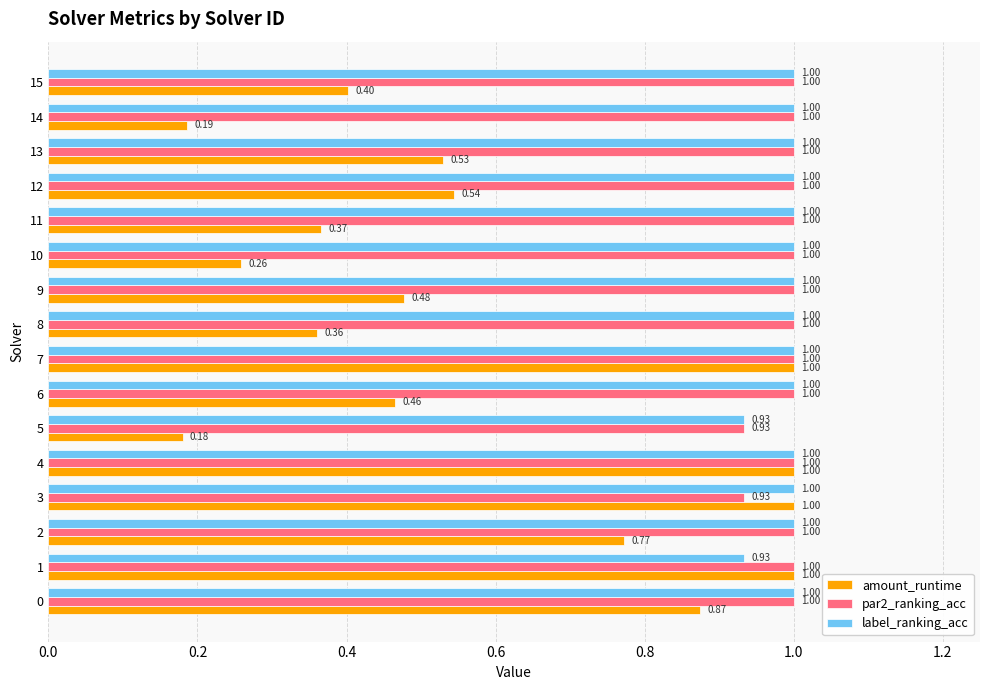

What are all the series names shown in the legend?

amount_runtime, par2_ranking_acc, label_ranking_acc